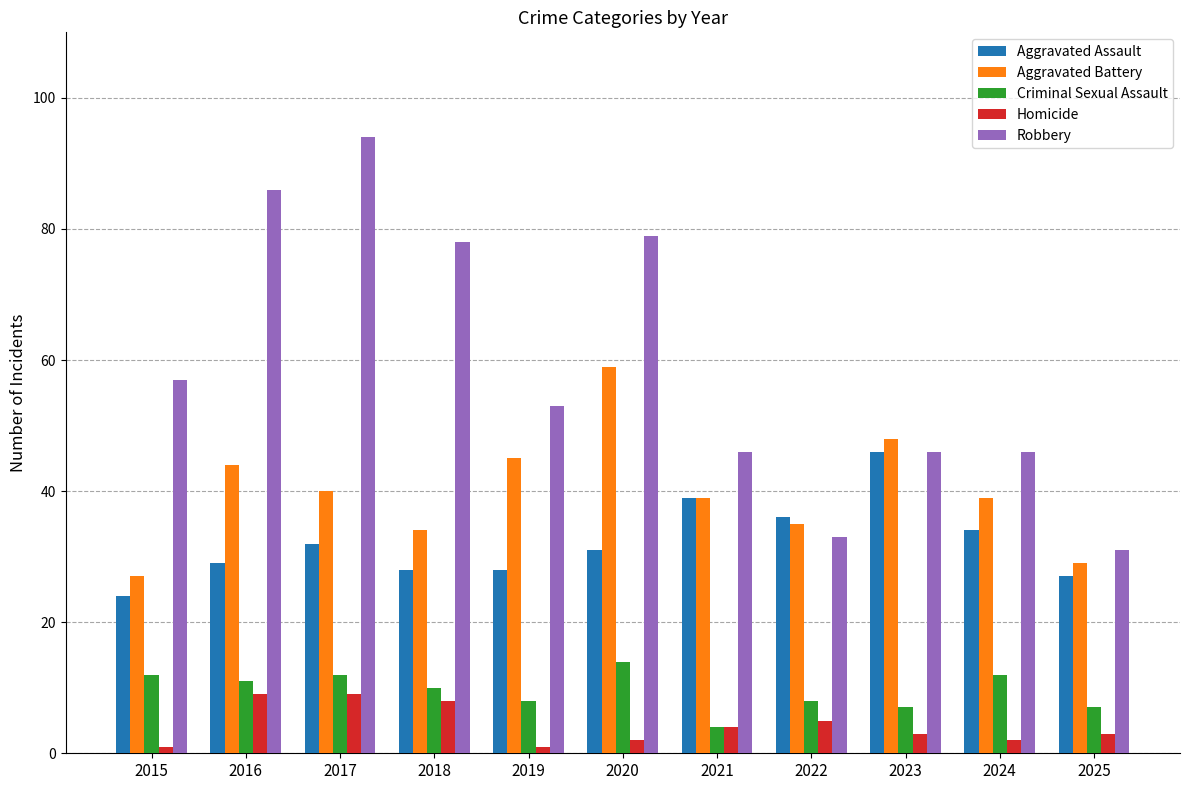

What is the difference between the maximum and second lowest values in the Criminal Sexual Assault series?

7